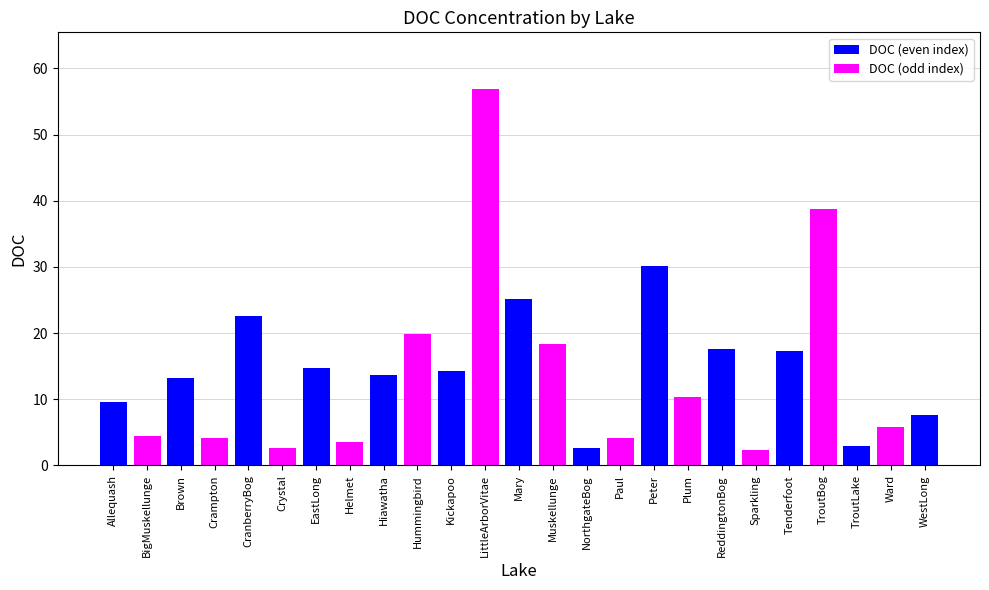

What is the value of the 10th bar from the left?

19.8